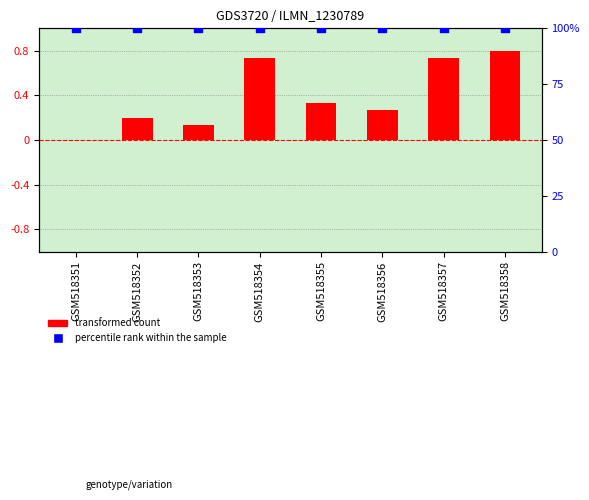

Which series reaches the minimum Y coordinate?

transformed count